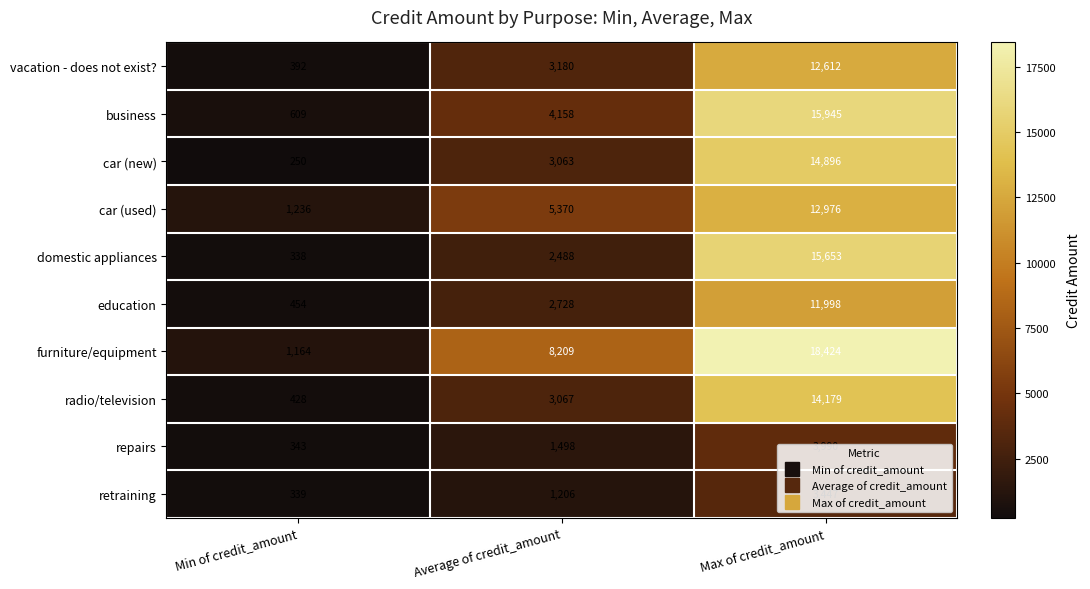

Which series has the largest total across all categories?

furniture/equipment